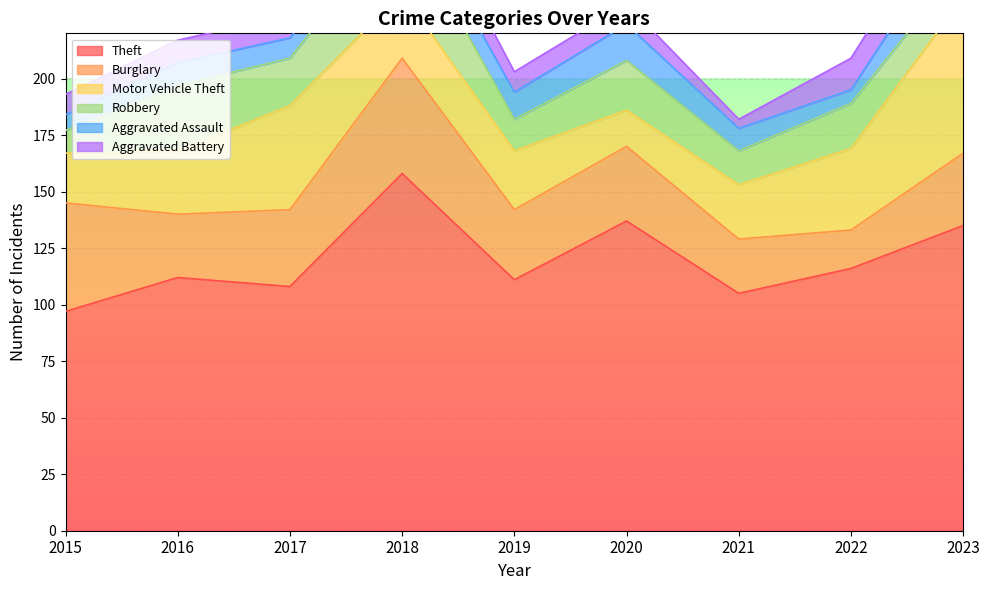

Which category has the lowest value in the Theft series?

2015